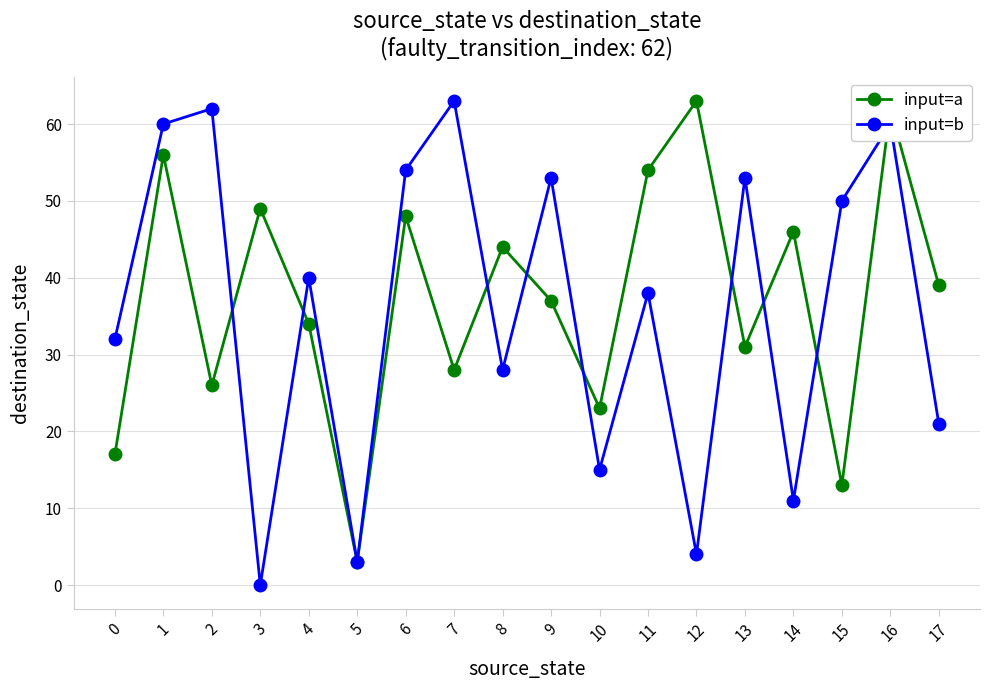

At which label does input=b reach its minimum?

3